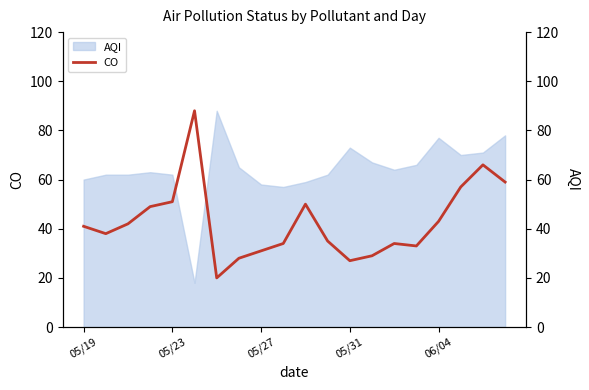

True or false: the data has more than 0 interior local peaks.

True